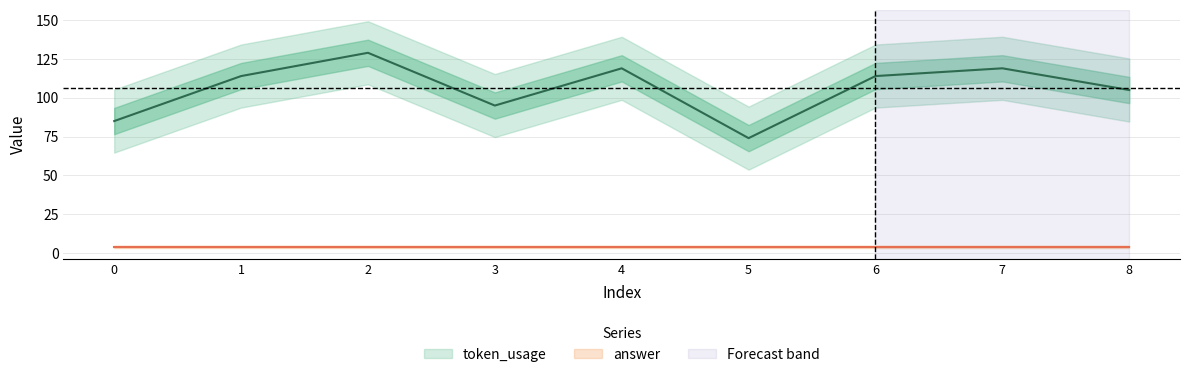

Which label corresponds to the largest value in the chart?

2